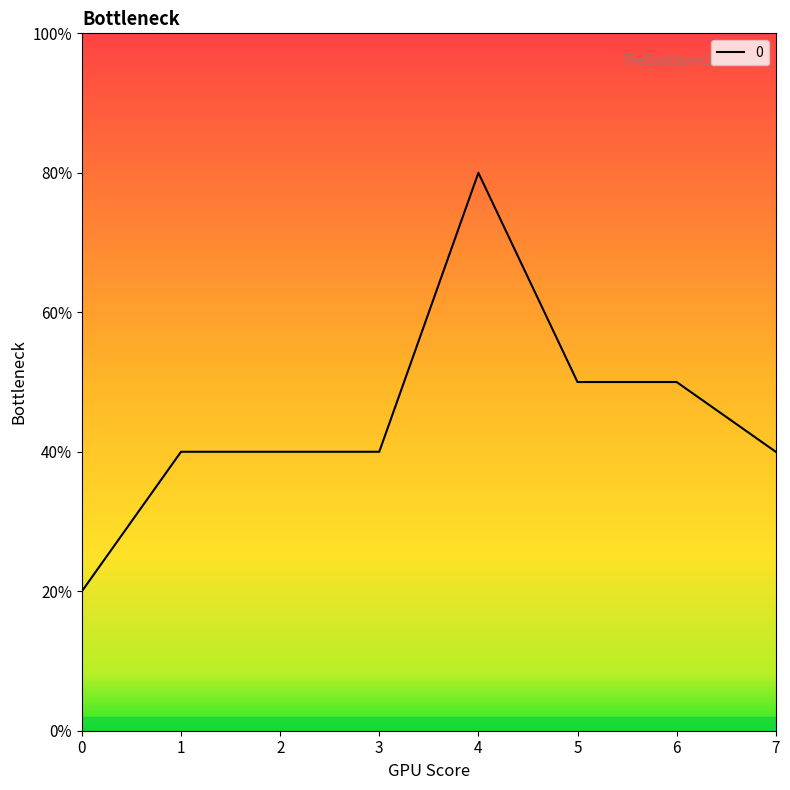

True or false: the data shows 8 at 1.

False